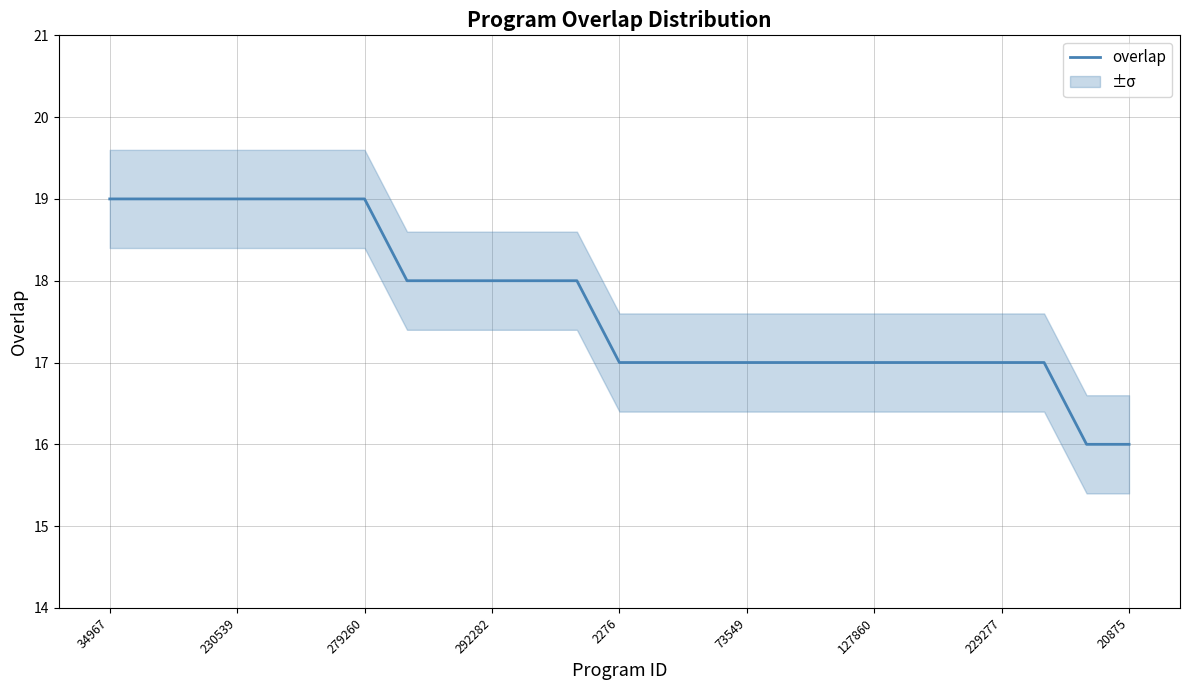

Reading left to right, what are all the values shown in this chart?

19	19	19	19	19	19	19	18	18	18	18	18	17	17	17	17	17	17	17	17	17	17	17	16	16